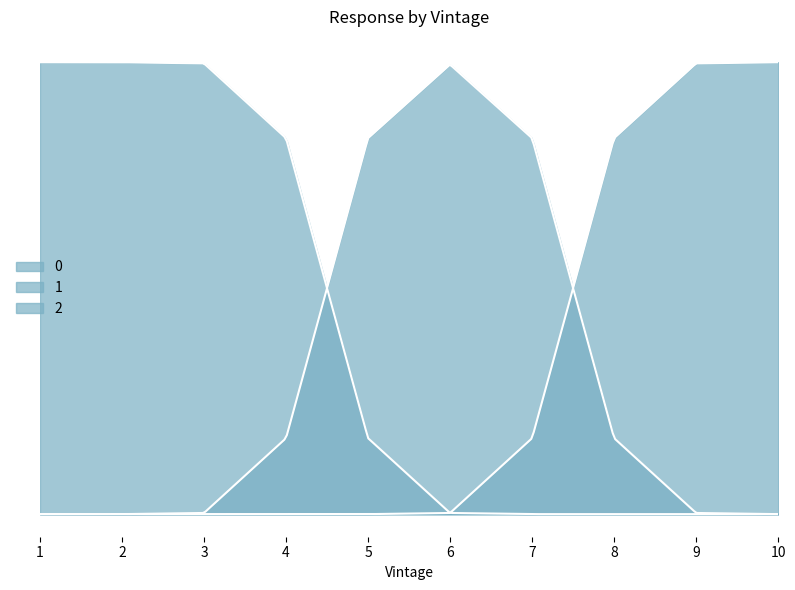

At which category is the sum across all series the highest?

1